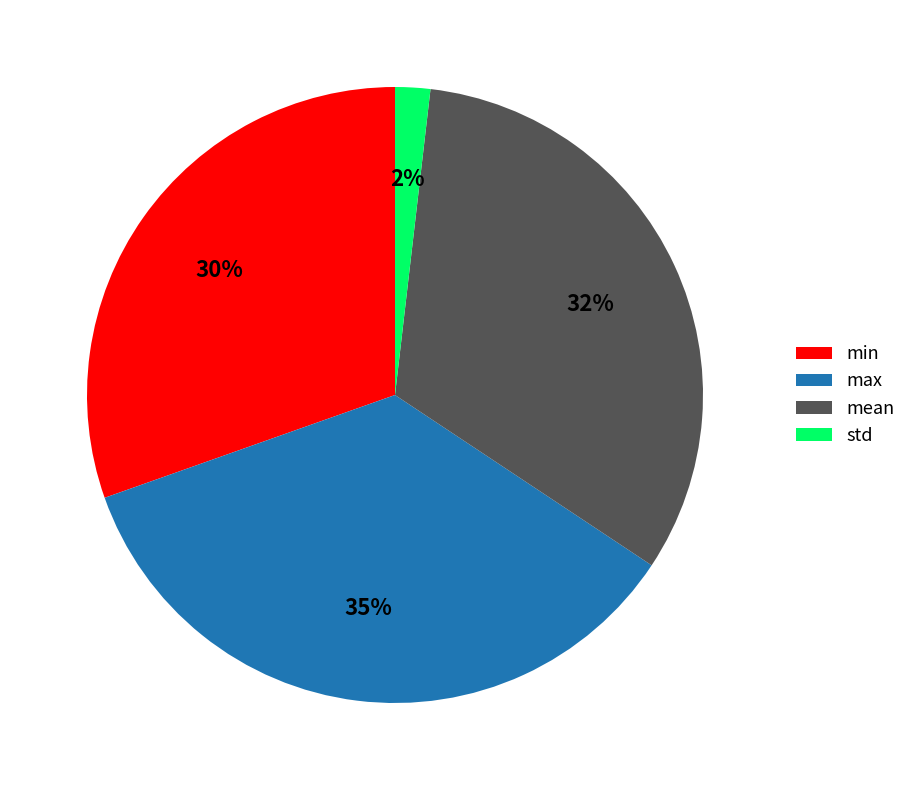

Is it true that std is 14% of the pie?

False